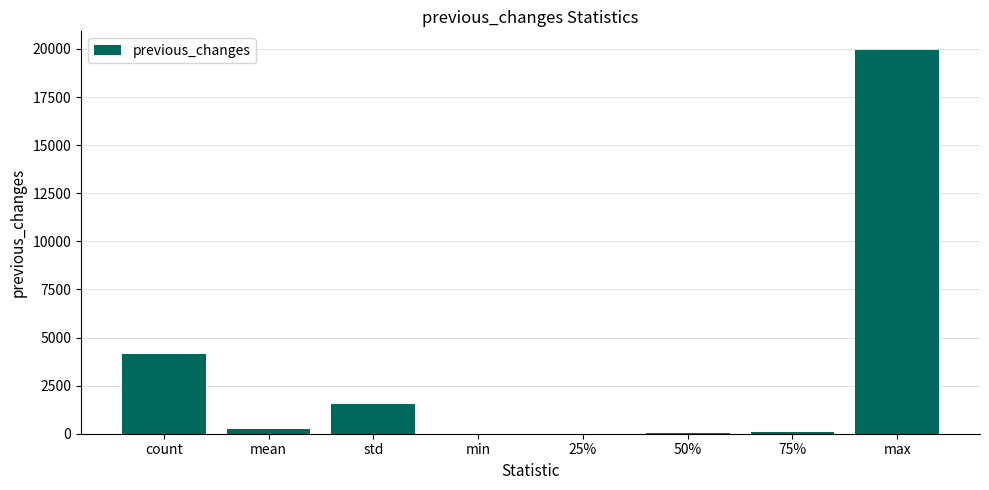

Between std and 50%, which is larger?

std